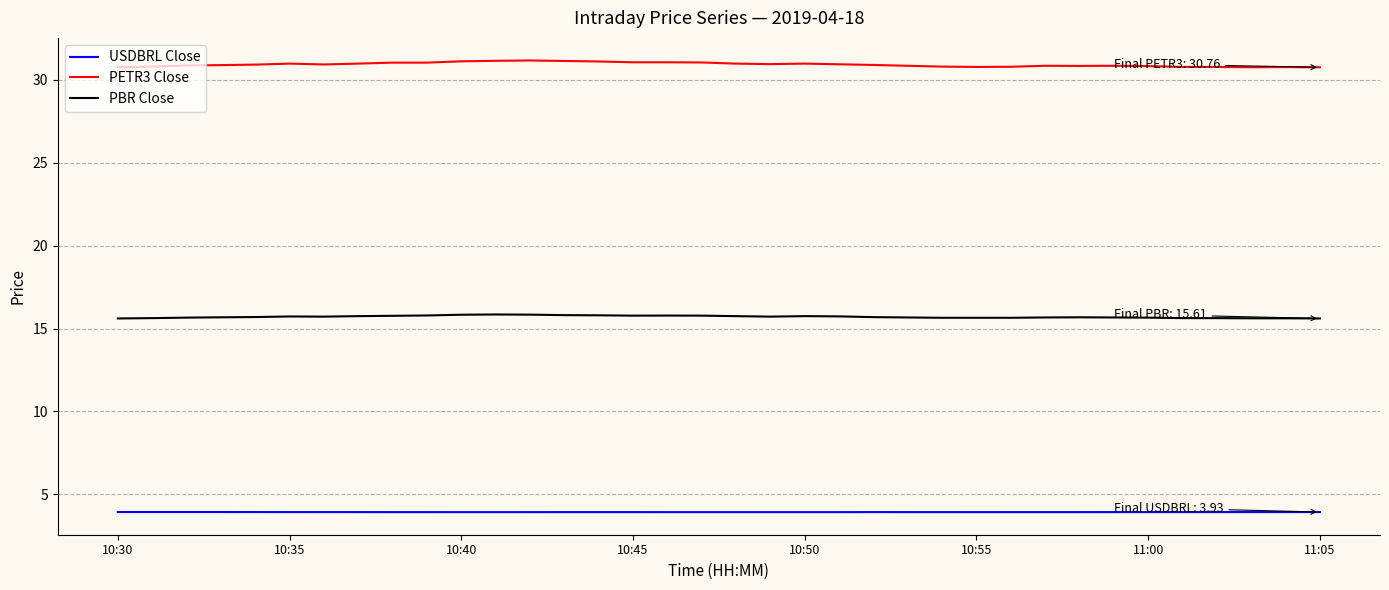

Rank the series by their maximum value, from highest to lowest.

PETR3 Close, PBR Close, USDBRL Close